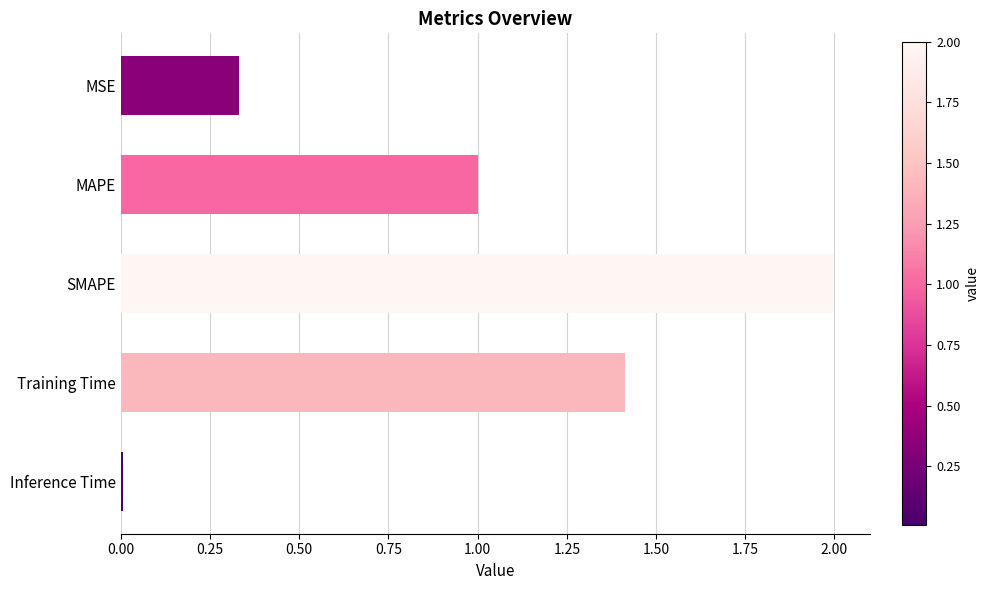

True or false: the data shows 2.1 at Training Time.

False